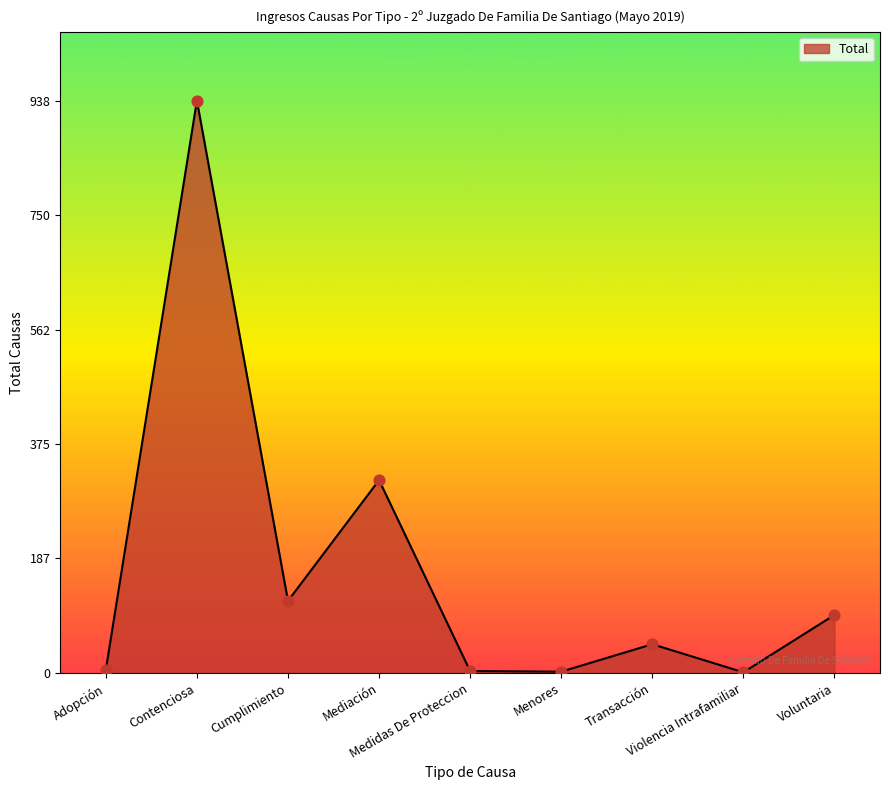

What is the change in value from Contenciosa to Medidas De Proteccion?

-935